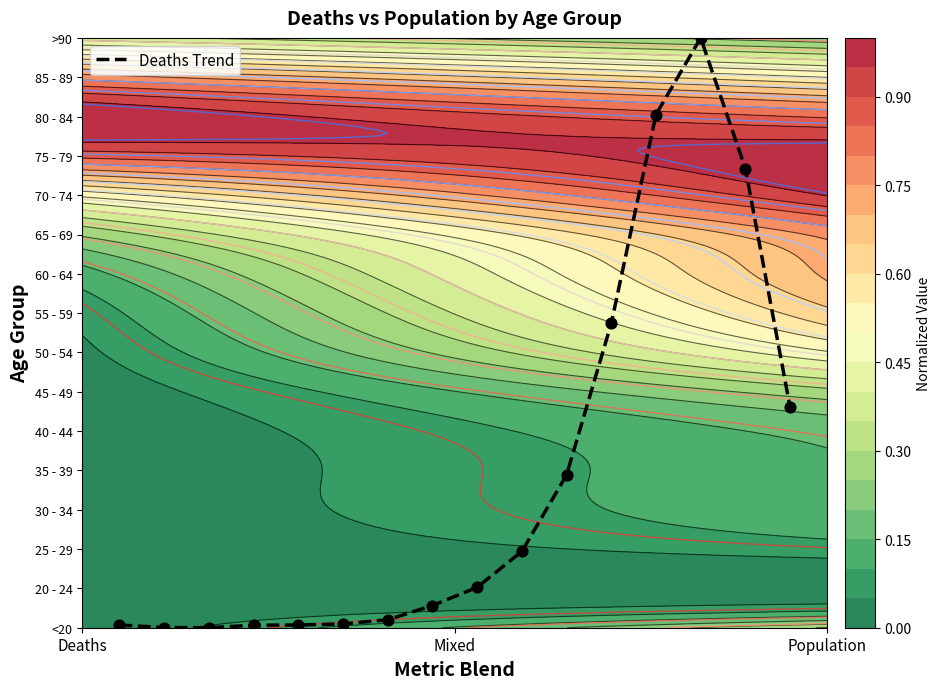

How many positive values are there?

15